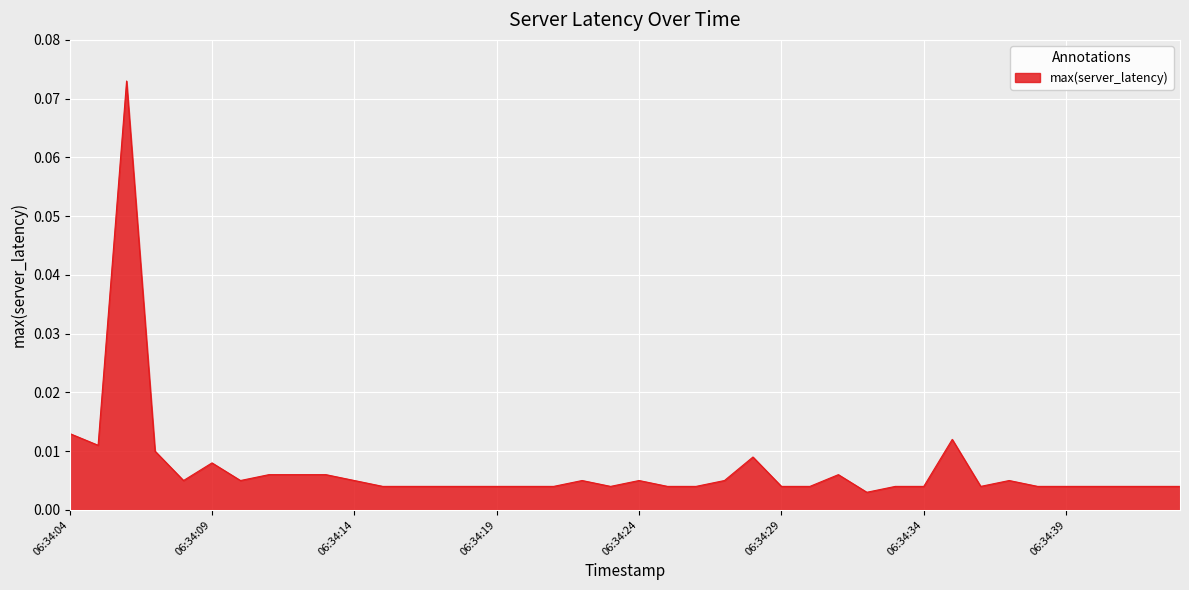

List the labels in order of value, largest first.

06:34:06, 06:34:04, 06:34:35, 06:34:05, 06:34:07, 06:34:28, 06:34:09, 06:34:11, 06:34:12, 06:34:13, 06:34:31, 06:34:08, 06:34:10, 06:34:14, 06:34:22, 06:34:24, 06:34:27, 06:34:37, 06:34:15, 06:34:16, 06:34:17, 06:34:18, 06:34:19, 06:34:20, 06:34:21, 06:34:23, 06:34:25, 06:34:26, 06:34:29, 06:34:30, 06:34:33, 06:34:34, 06:34:36, 06:34:38, 06:34:39, 06:34:40, 06:34:41, 06:34:42, 06:34:43, 06:34:32